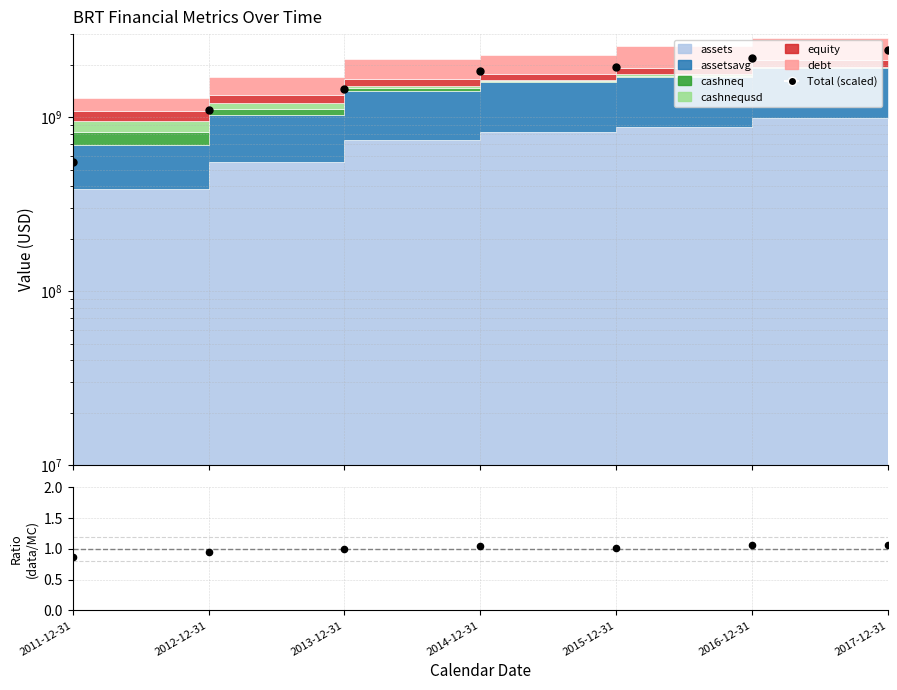

Which series has the largest Y range (max minus min)?

Total (scaled)